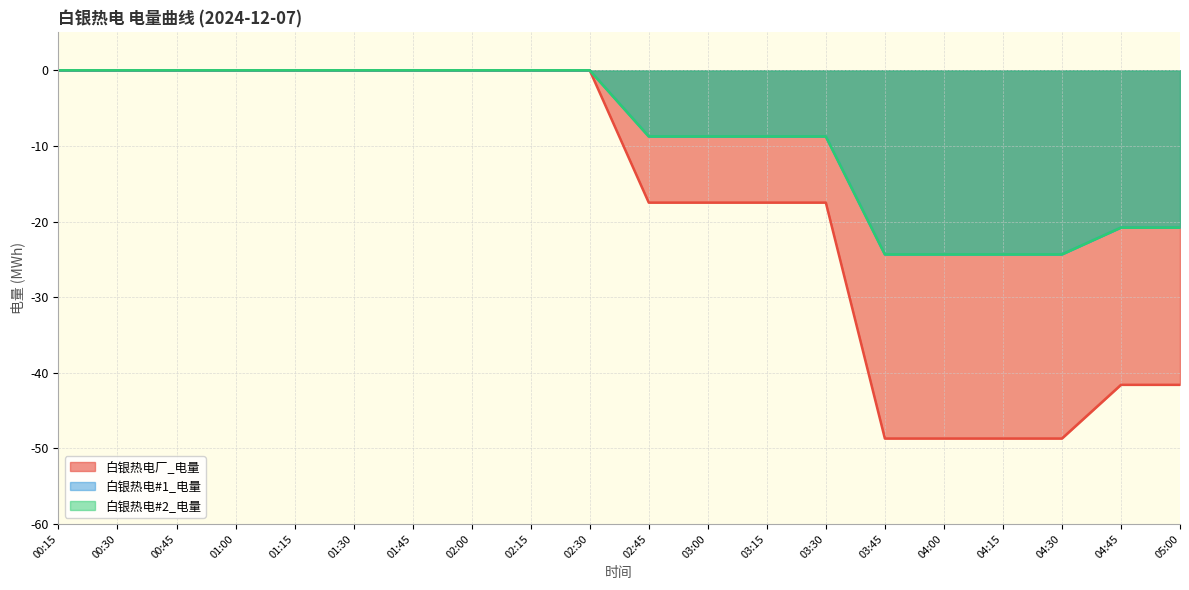

What is the difference between the maximum and second lowest values in the 白银热电#2_电量 series?

24.4